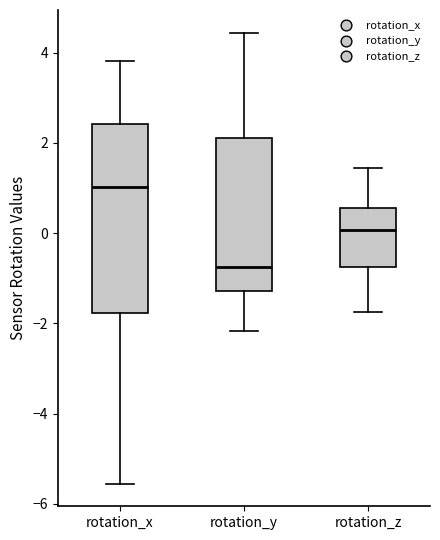

Where does the lower whisker of the box for rotation_z end on the y-axis? The values are not printed on the chart, so give them approximately, as read against the axis.

-1.8